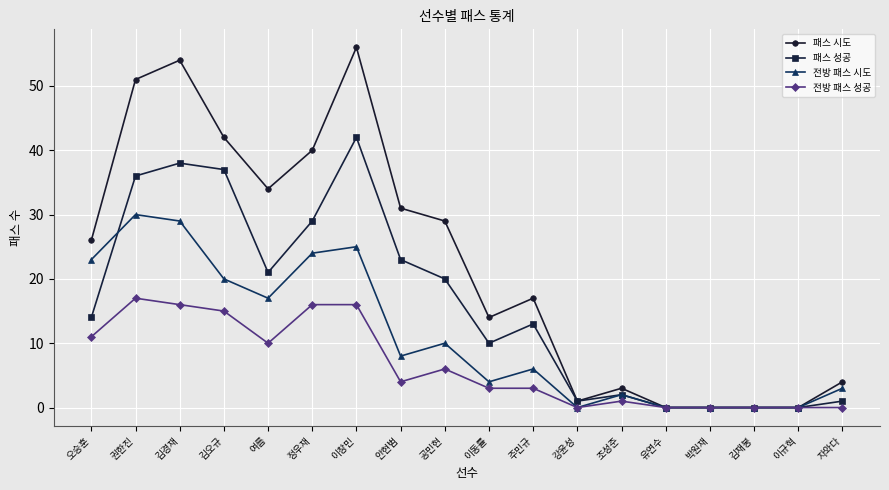

What is the total value across all series at 권한진?

134